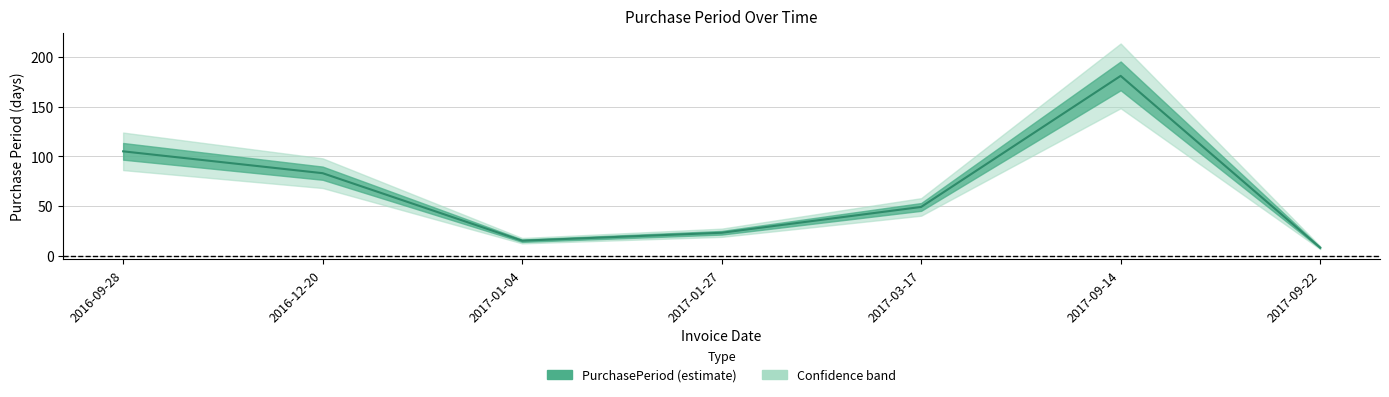

Reading left to right, list all the values displayed in this chart.

105	83	15	23	49	181	8